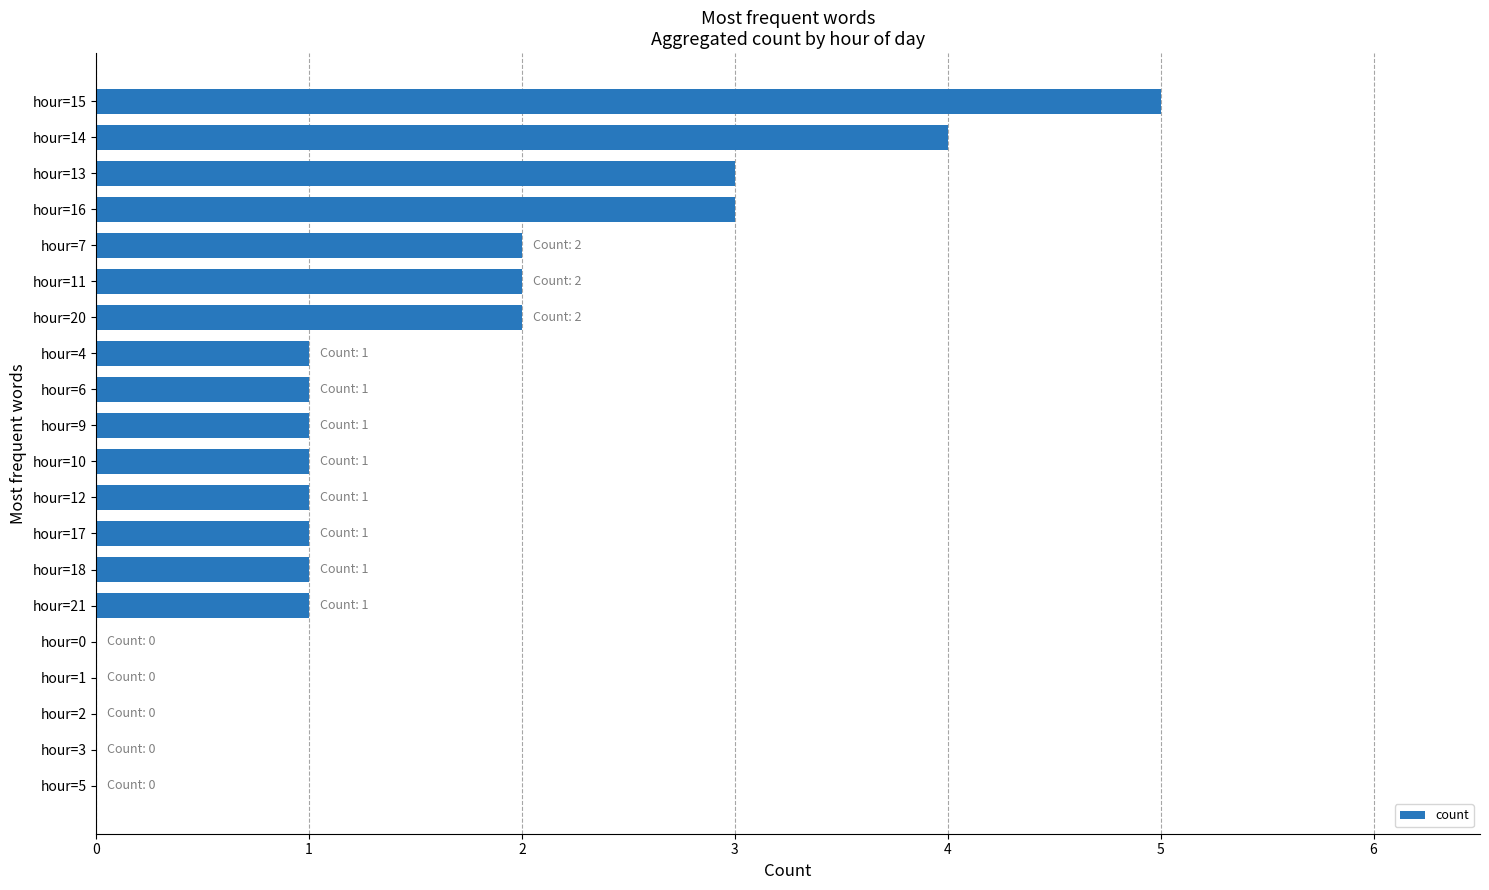

The value at hour=1 is 2. True or false?

False